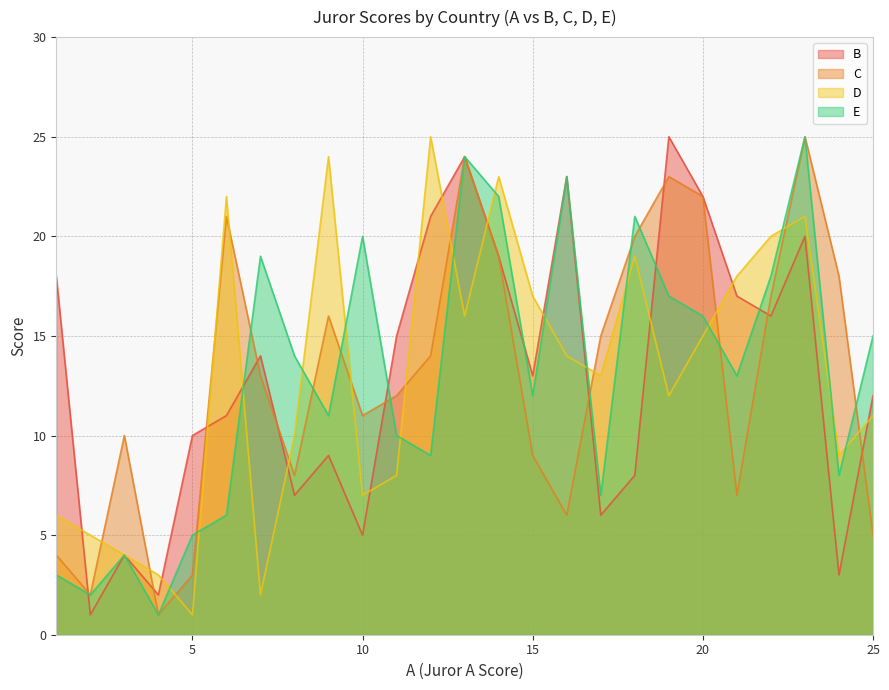

How many data points in B are less than 13?

12